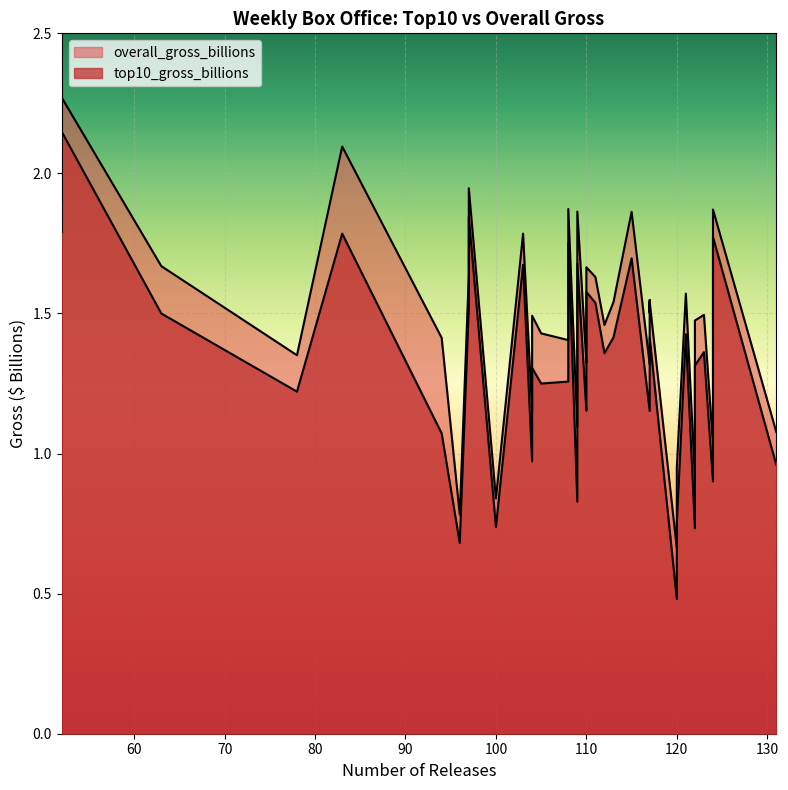

What is the difference between the maximum and minimum values in the overall_gross_billions series?

1.6